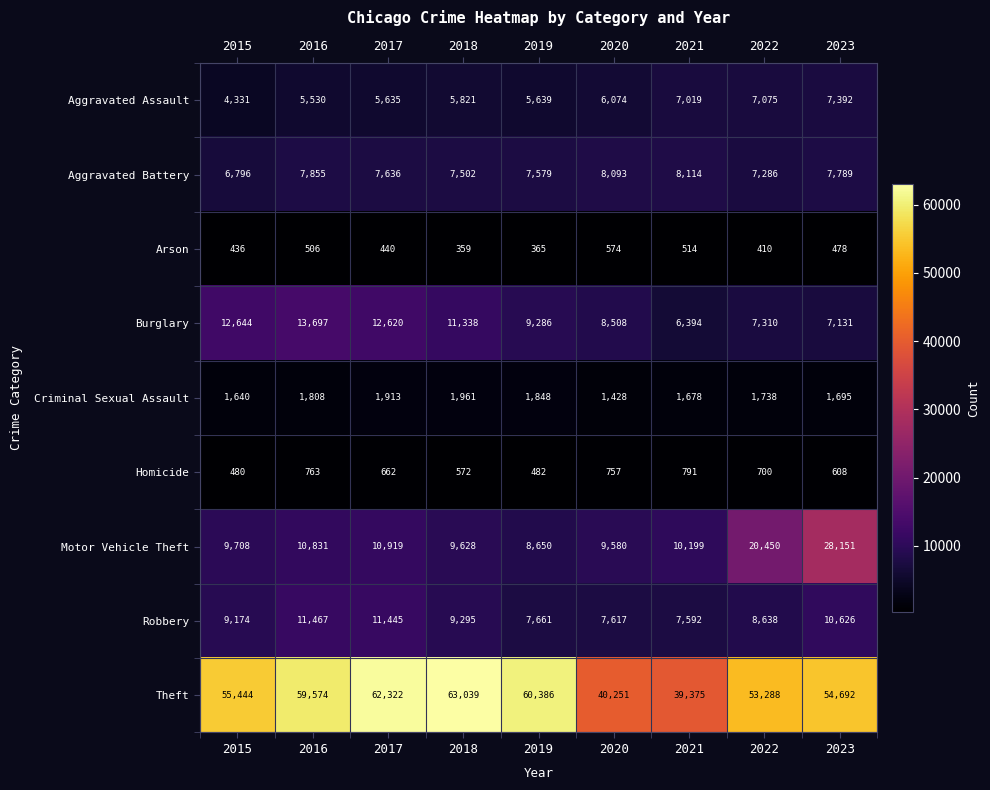

How many series are shown in this chart?

9